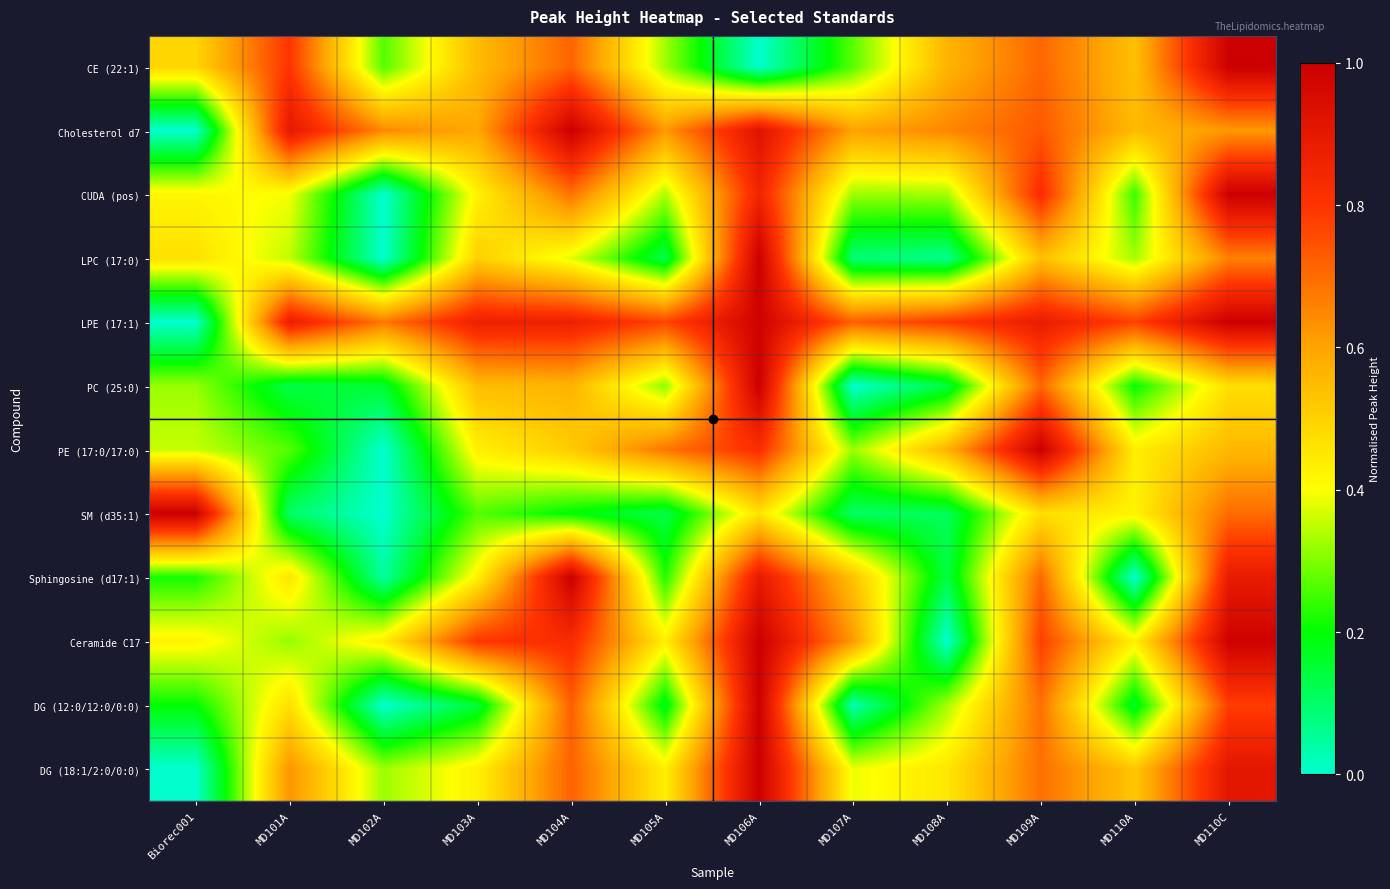

At MD107A, list the series in order from largest to smallest.

LPE (17:1), Ceramide C17, Cholesterol d7, Sphingosine (d17:1), DG (18:1/2:0/0:0), CUDA (pos), PE (17:0/17:0), CE (22:1), SM (d35:1), LPC (17:0), DG (12:0/12:0/0:0), PC (25:0)